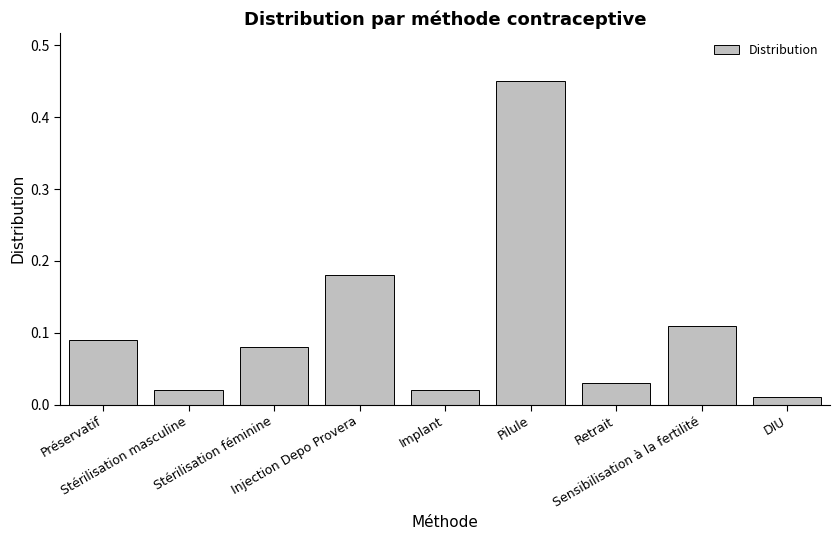

True or false: the data shows 0.0 at Stérilisation féminine.

False